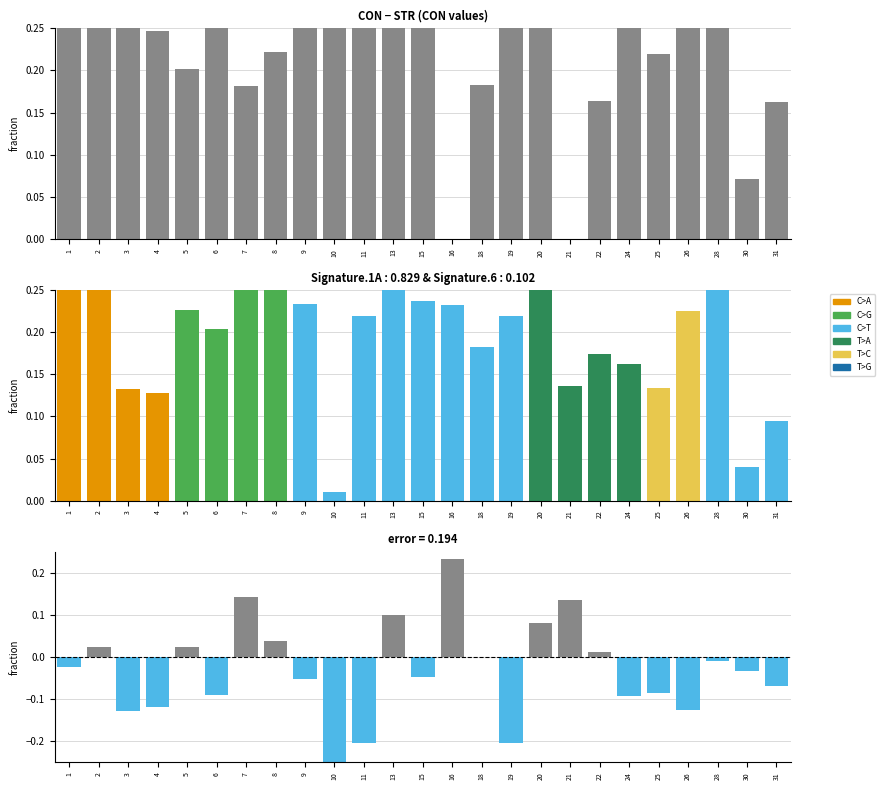

At how many categories does at least one series exceed 0?

25